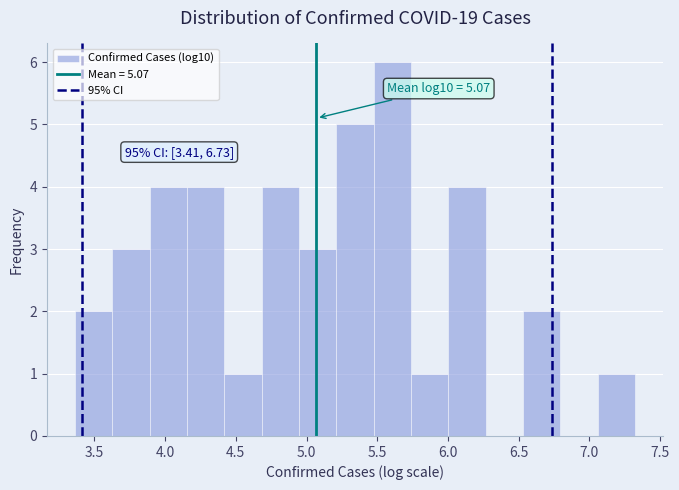

Over which range of the x-axis is the bar tallest?

5.45 to 5.75